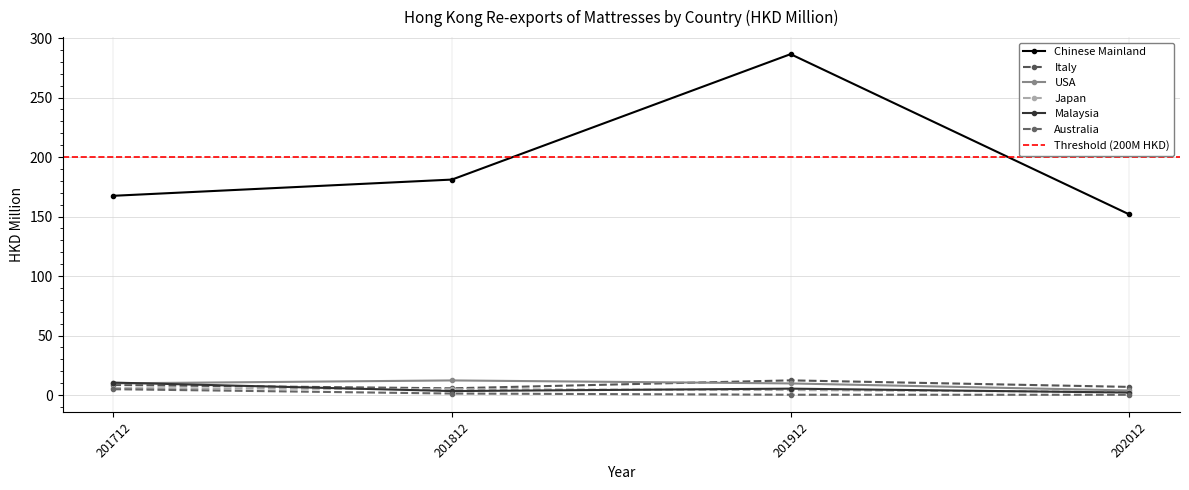

Which series has the largest total across all categories?

Chinese Mainland